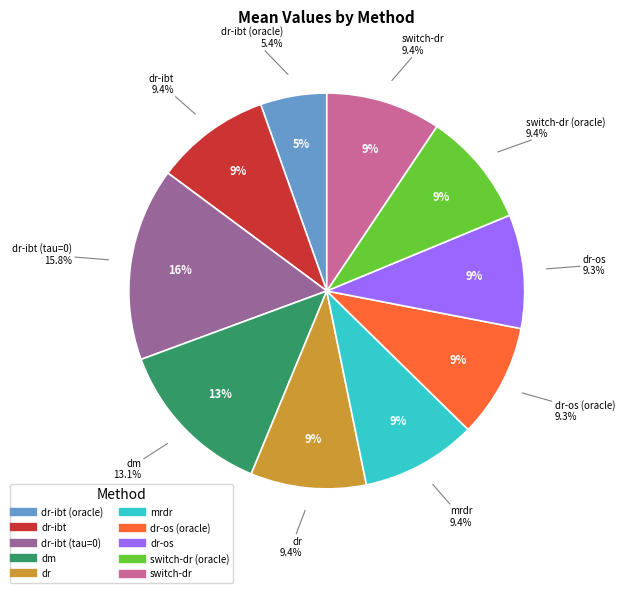

Which has a higher value, switch-dr (oracle) or mrdr?

mrdr